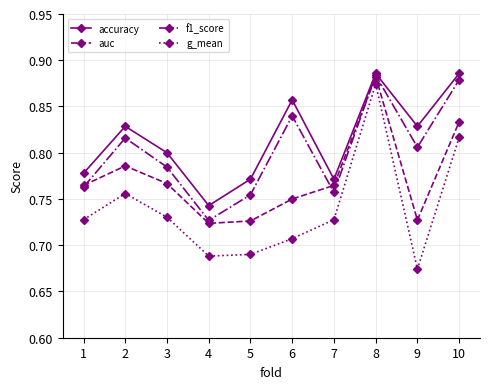

True or false: auc and accuracy intersect in this chart.

False